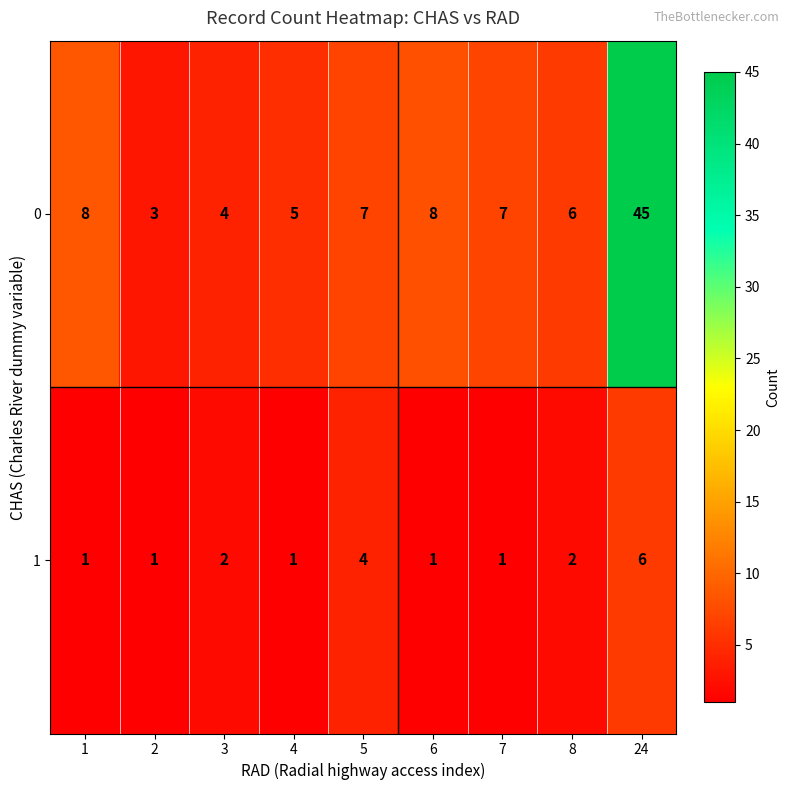

Reading left to right, transcribe all the data shown in this chart.

0: 1=8	2=3	3=4	4=5	5=7	6=8	7=7	8=6	24=45
1: 1=1	2=1	3=2	4=1	5=4	6=1	7=1	8=2	24=6